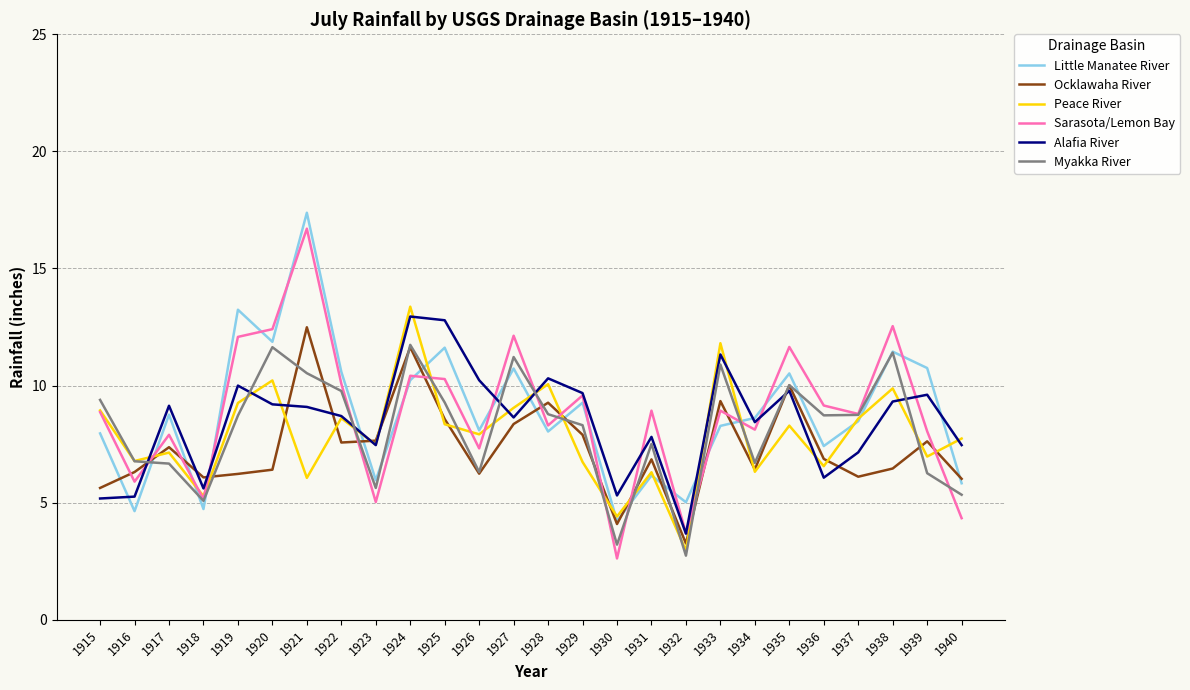

What is the difference between the highest and lowest values at 1940?

3.4